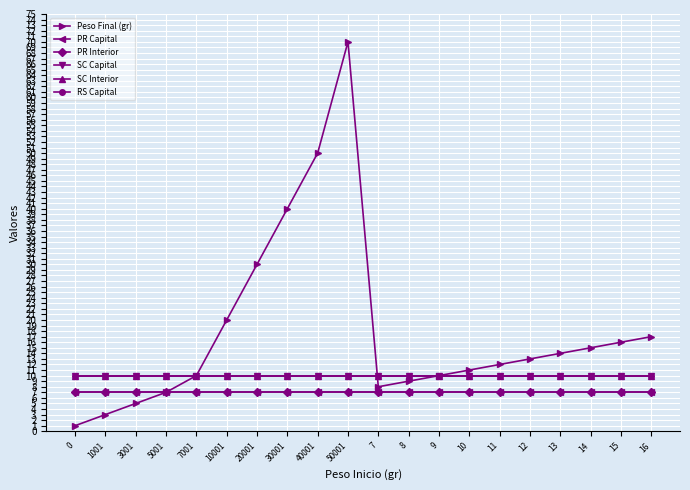

Reading left to right, what are all the values shown in this chart?

Peso Final (gr): 0=1	1001=3	3001=5	5001=7	7001=10	10001=20	20001=30	30001=40	40001=50	50001=70	7=8	8=9	9=10	10=11	11=12	12=13	13=14	14=15	15=16	16=17
PR Capital: 0=7	1001=7	3001=7	5001=7	7001=7	10001=7	20001=7	30001=7	40001=7	50001=7	7=7	8=7	9=7	10=7	11=7	12=7	13=7	14=7	15=7	16=7
PR Interior: 0=7	1001=7	3001=7	5001=7	7001=7	10001=7	20001=7	30001=7	40001=7	50001=7	7=7	8=7	9=7	10=7	11=7	12=7	13=7	14=7	15=7	16=7
SC Capital: 0=10	1001=10	3001=10	5001=10	7001=10	10001=10	20001=10	30001=10	40001=10	50001=10	7=10	8=10	9=10	10=10	11=10	12=10	13=10	14=10	15=10	16=10
SC Interior: 0=10	1001=10	3001=10	5001=10	7001=10	10001=10	20001=10	30001=10	40001=10	50001=10	7=10	8=10	9=10	10=10	11=10	12=10	13=10	14=10	15=10	16=10
RS Capital: 0=10	1001=10	3001=10	5001=10	7001=10	10001=10	20001=10	30001=10	40001=10	50001=10	7=10	8=10	9=10	10=10	11=10	12=10	13=10	14=10	15=10	16=10